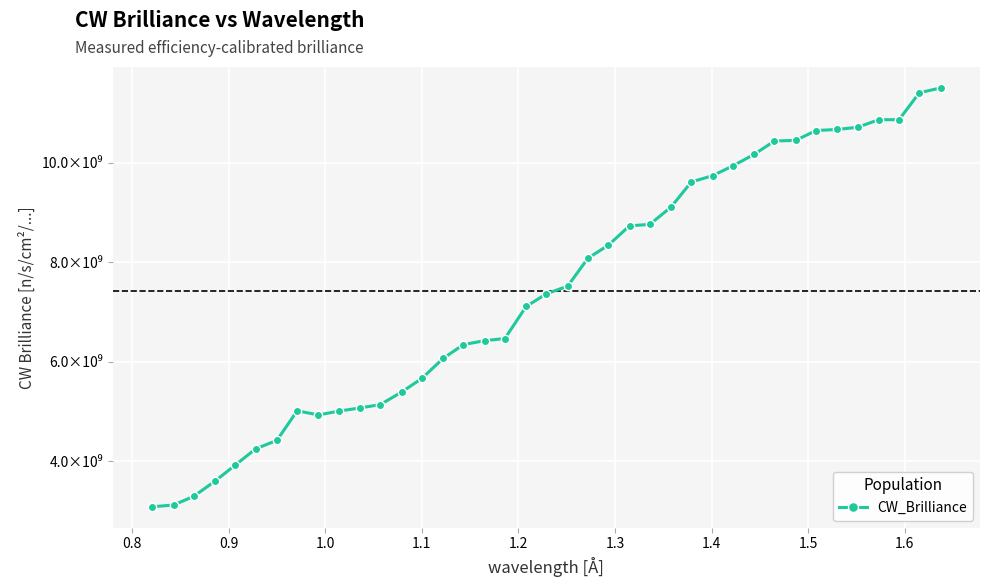

Reading left to right, what are all the values shown in this chart?

3089898592	3124896188	3300718859	3606815400	3928899749	4253743111	4424477838	5018922081	4935574987	5011928222	5075882254	5143215077	5394351529	5668687434	6070167995	6348533136	6428474869	6471521759	7115726834	7370269666	7524423377	8086368742	8345645050	8737012106	8764935721	9114488999	9618500548	9744268741	9942510466	10172448202	10441722212	10453739524	10652269605	10673507182	10717564440	10869445982	10869898813	11410710274	11508126462